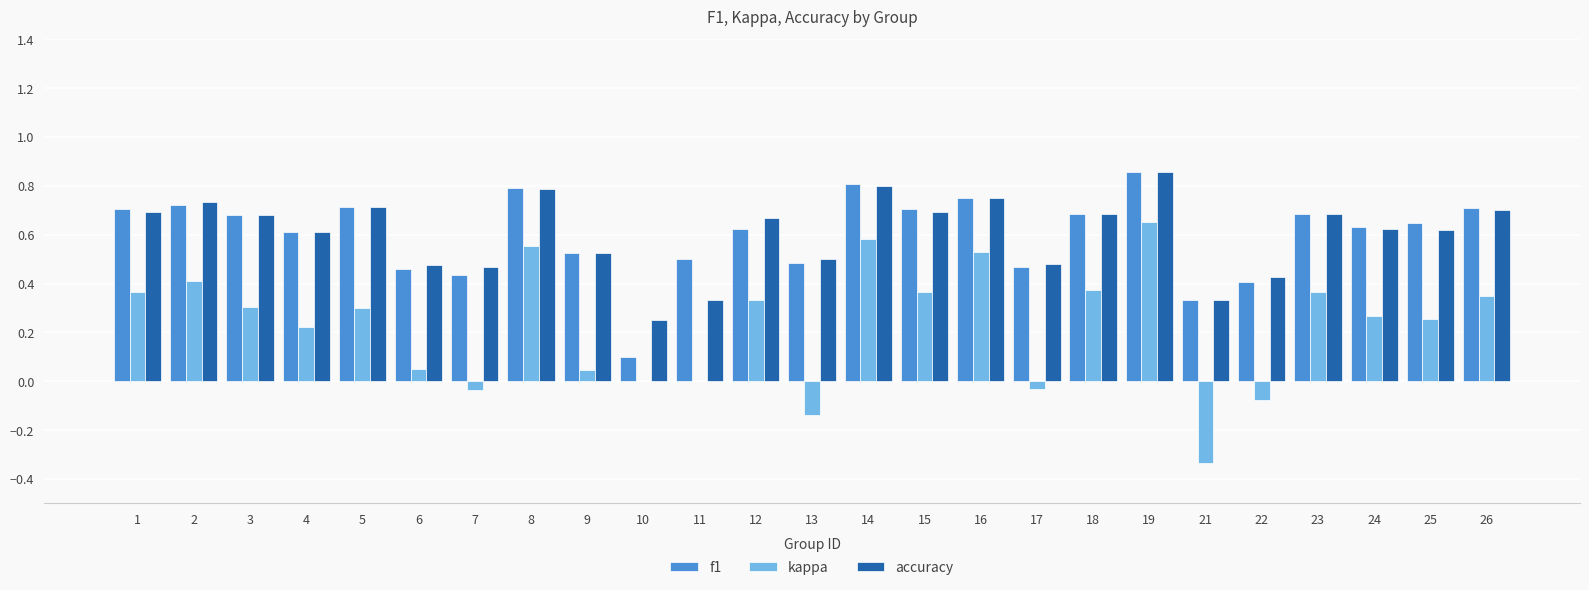

What is the sum of the f1 values at 12 and 22?

1.0